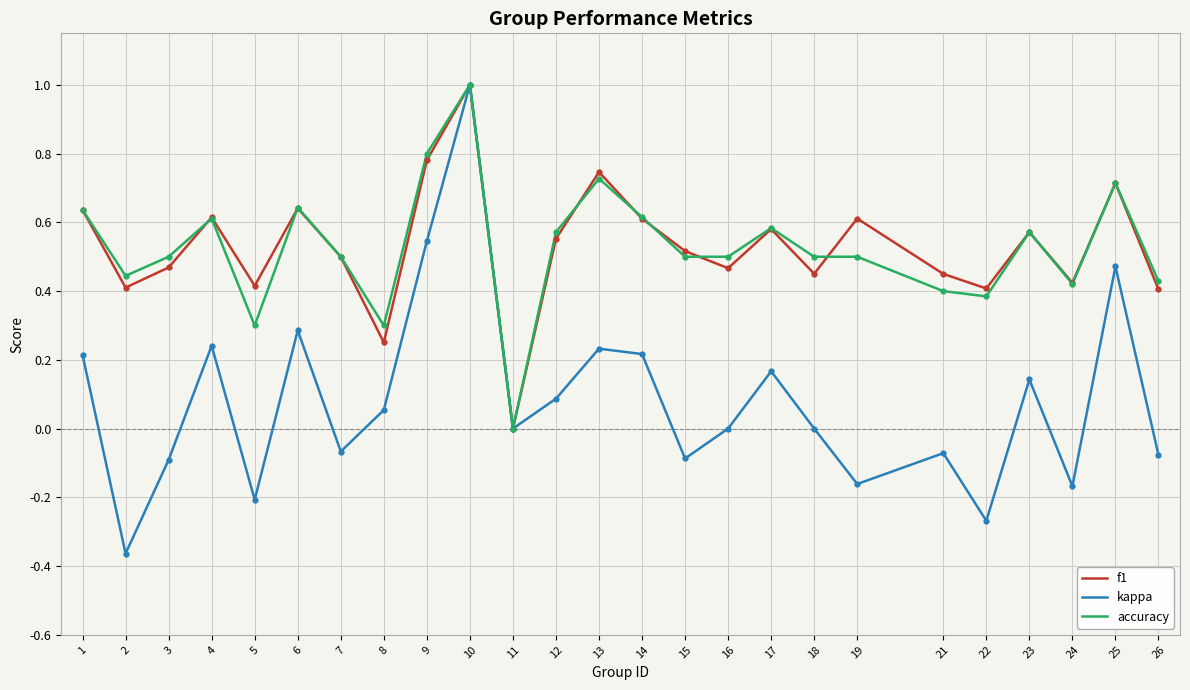

Which series changed the most between 5 and 21?

kappa